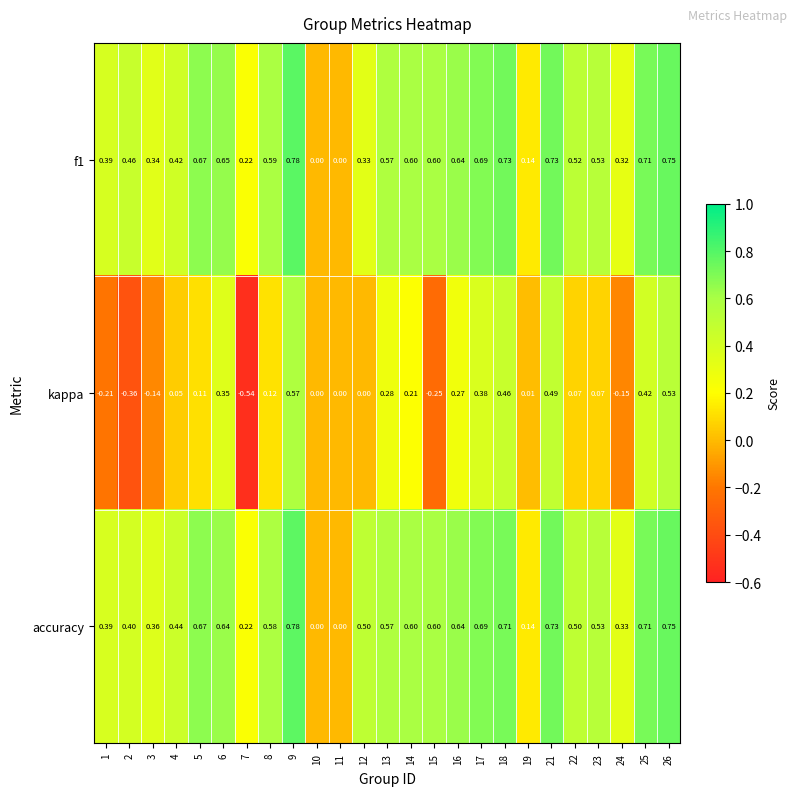

Is the value of kappa at 15 greater than the value of f1 at 22?

No